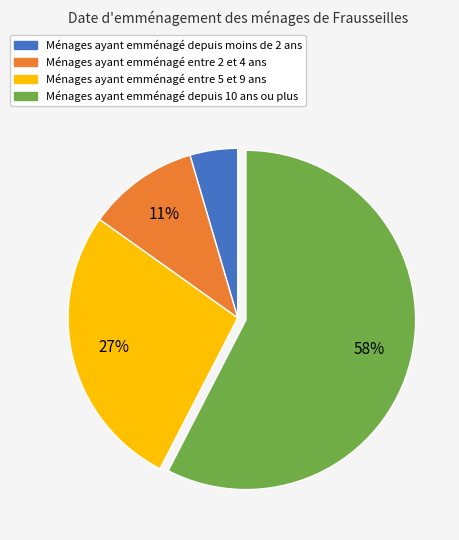

To the nearest percent, what portion does Ménages ayant emménagé depuis moins de 2 ans represent?

5%